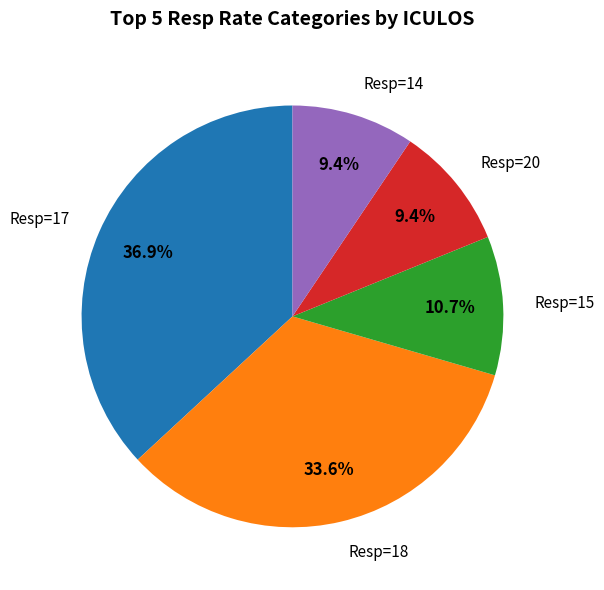

Is there any slice that represents more than half of the pie?

No